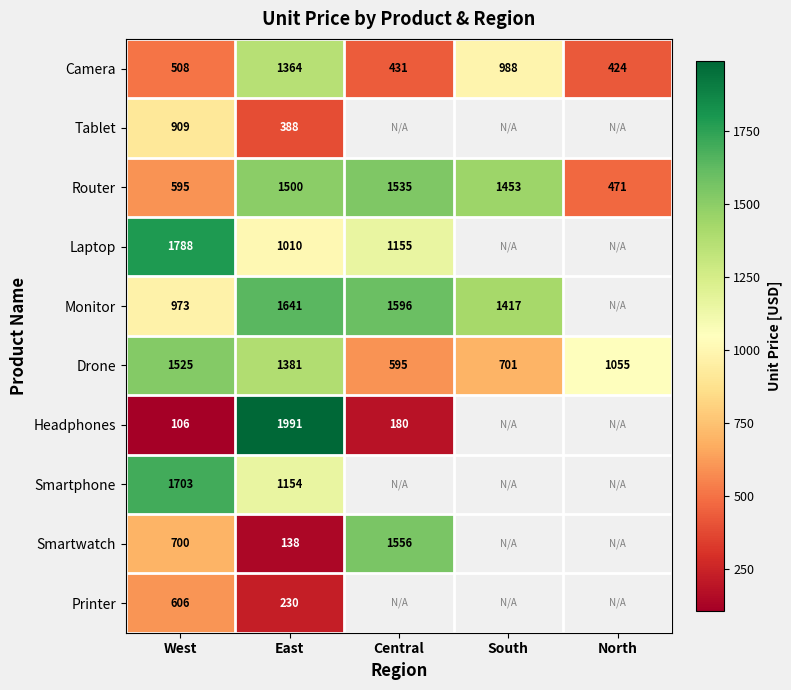

List the labels in order of Camera value, smallest first.

North, Central, West, South, East